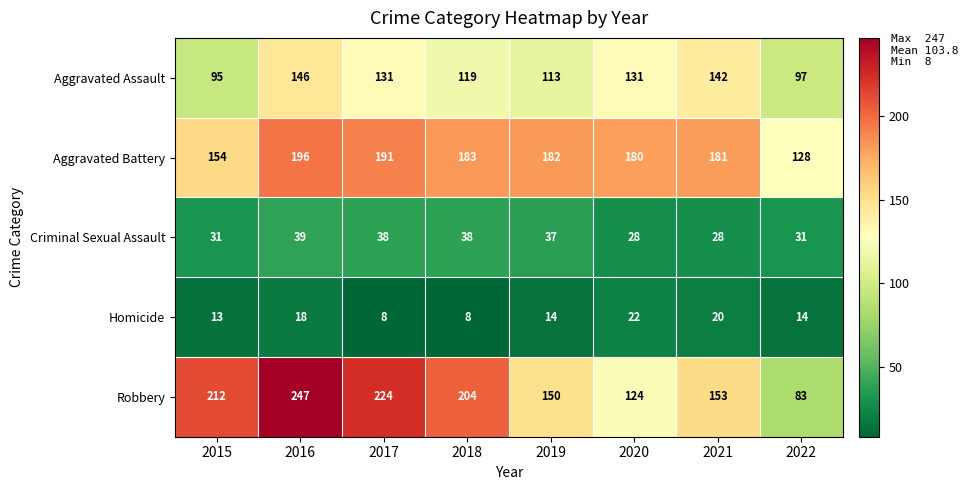

What is the spread (max minus min) of values at 2017?

216